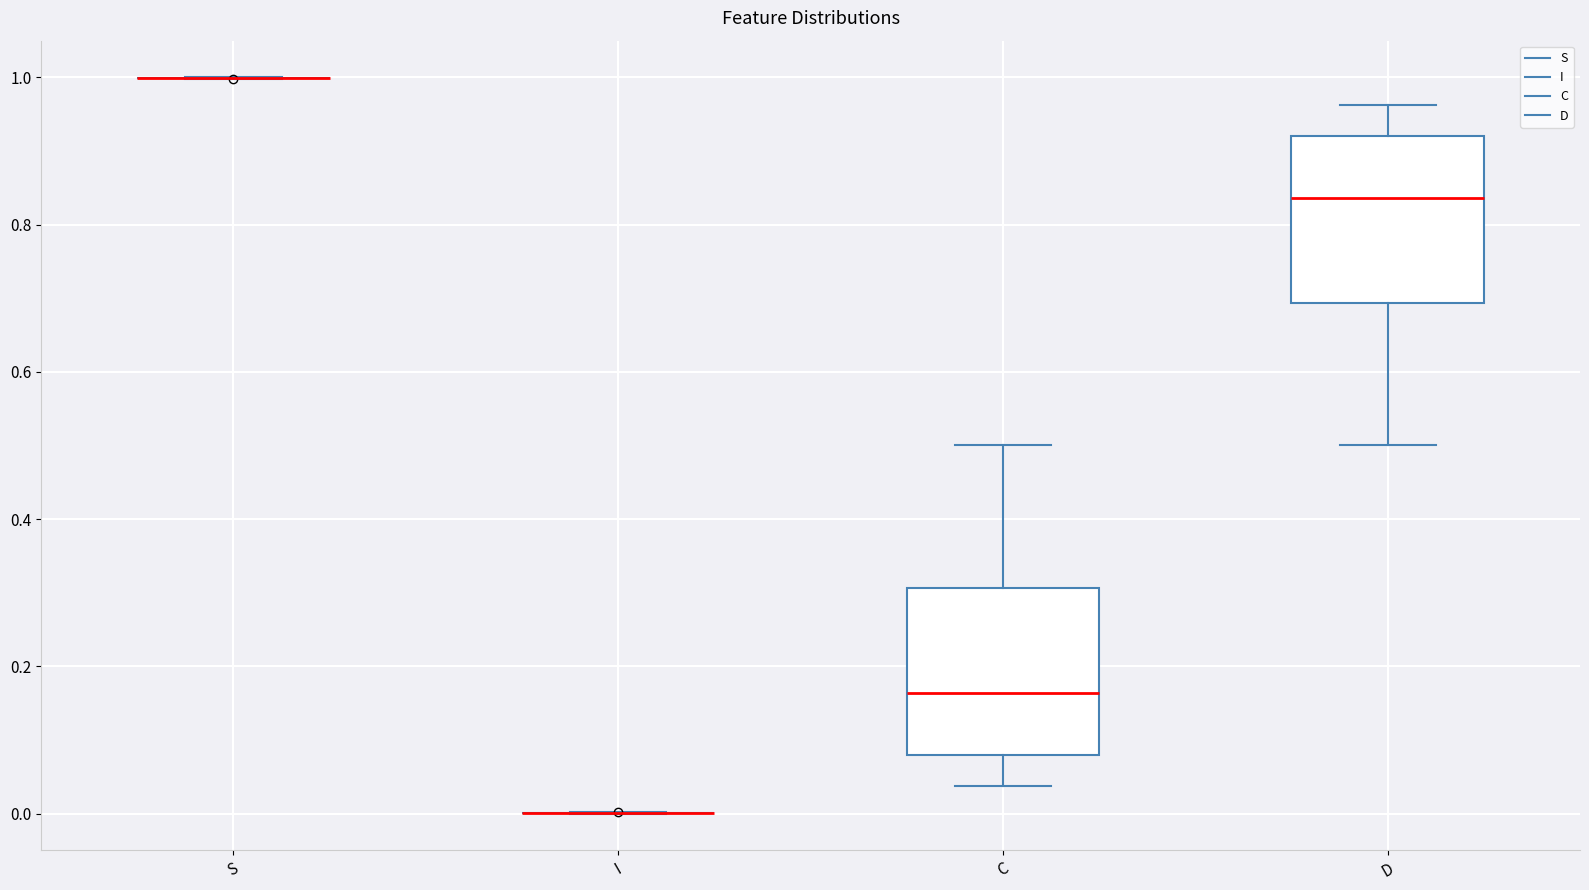

Reading left to right, read every box against the y-axis: the position of its median line, the range the box covers, and the ends of its whiskers. The values are not printed on the chart, so give them approximately, as read against the axis.

S: box collapsed to a line at 1.00, whiskers 1.00 to 1.00
I: box collapsed to a line at 0.00, whiskers 0.00 to 0.00
C: median 0.16, box 0.08 to 0.30, whiskers 0.04 to 0.50
D: median 0.84, box 0.70 to 0.92, whiskers 0.50 to 0.96